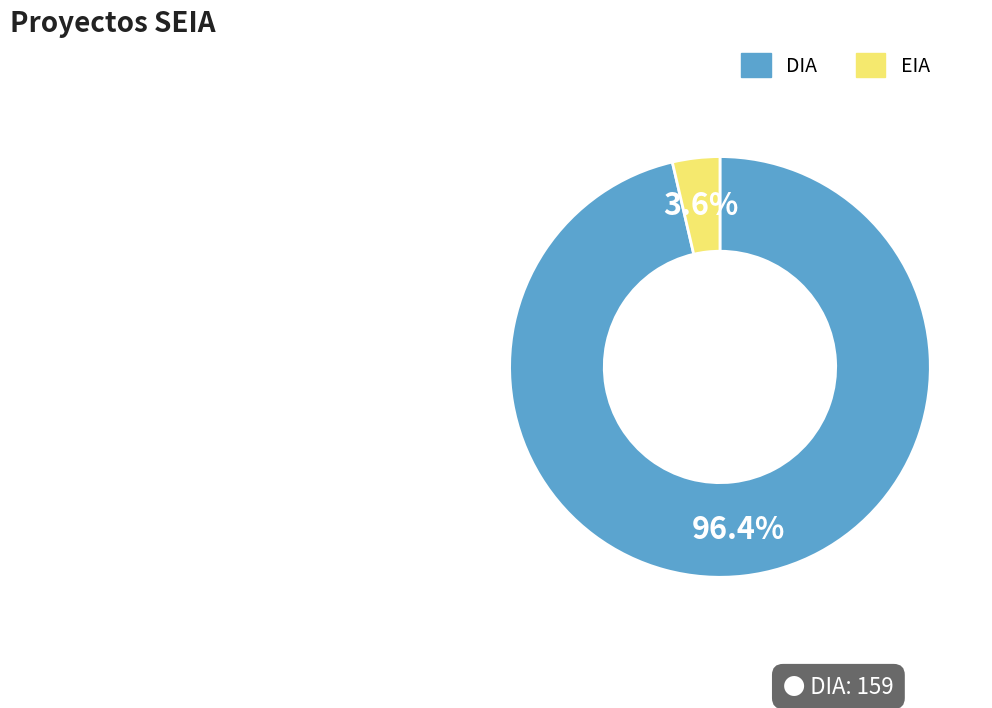

Count the number of slices in the pie.

2